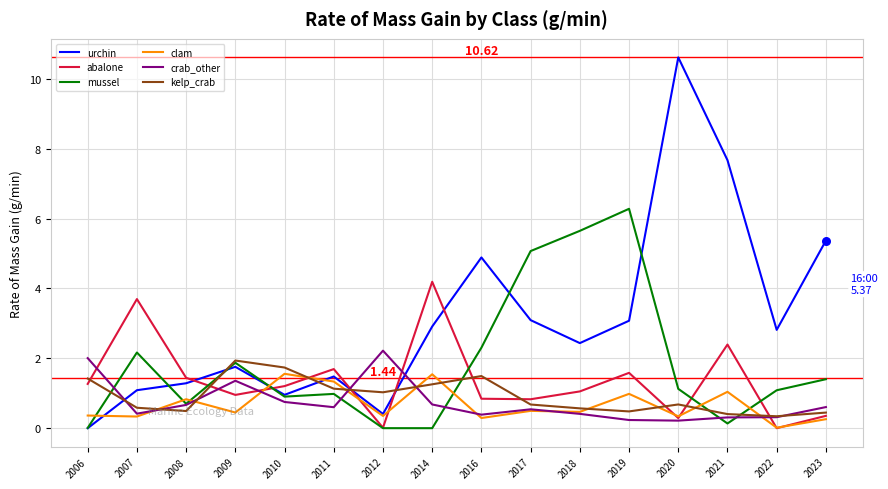

At how many categories does at least one series exceed 8?

1